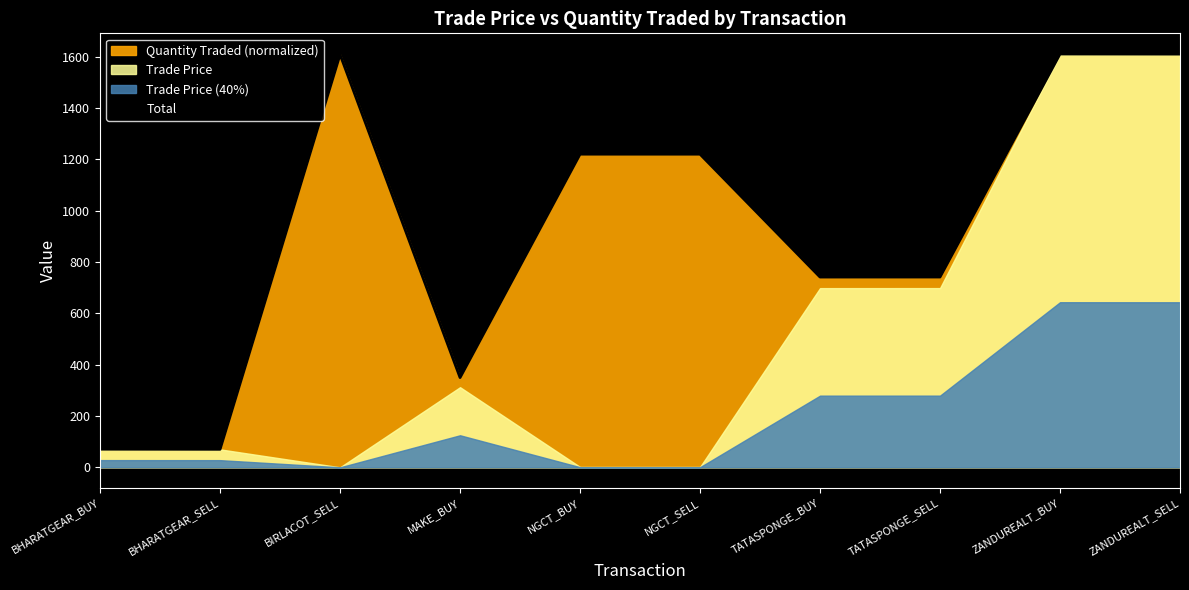

Reading right to left, what are all the values shown in this chart?

1610.8	1611.3	741.8	741.7	1220.7	1220.7	349.8	1609.1	70.3	70.7